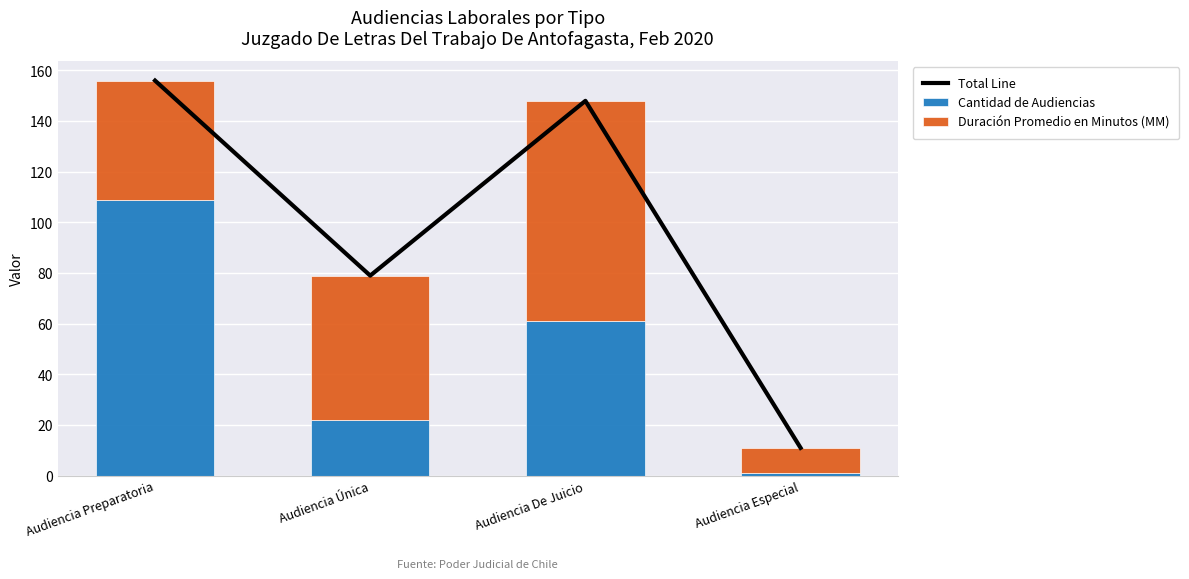

What is the label of the 2nd bar from the right?

Audiencia De Juicio